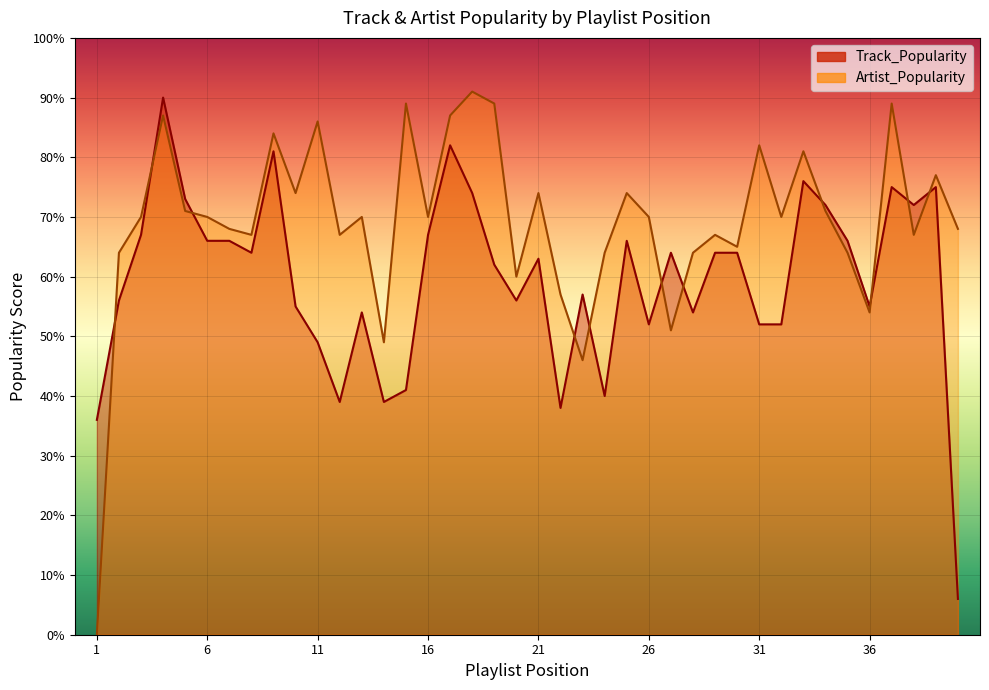

Count the number of categories in the chart.

40